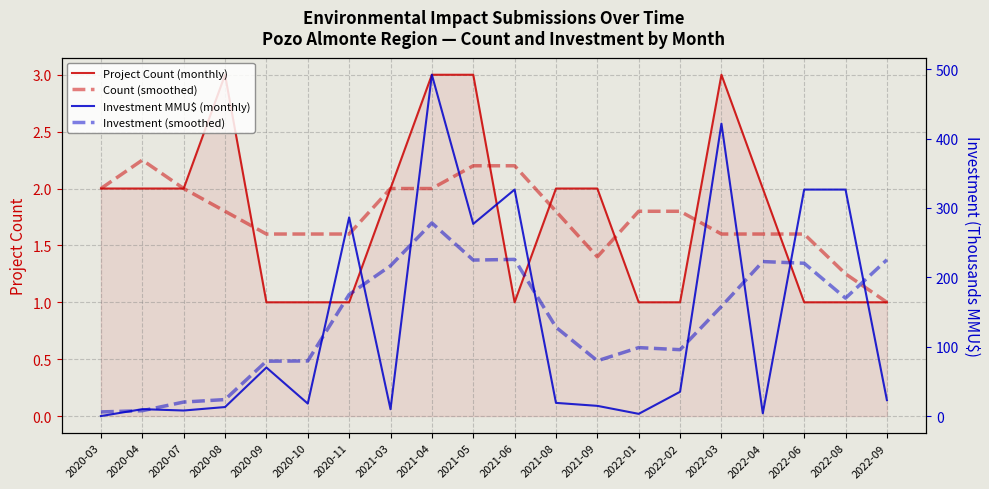

At which label does Count (smoothed) reach its peak?

2020-04